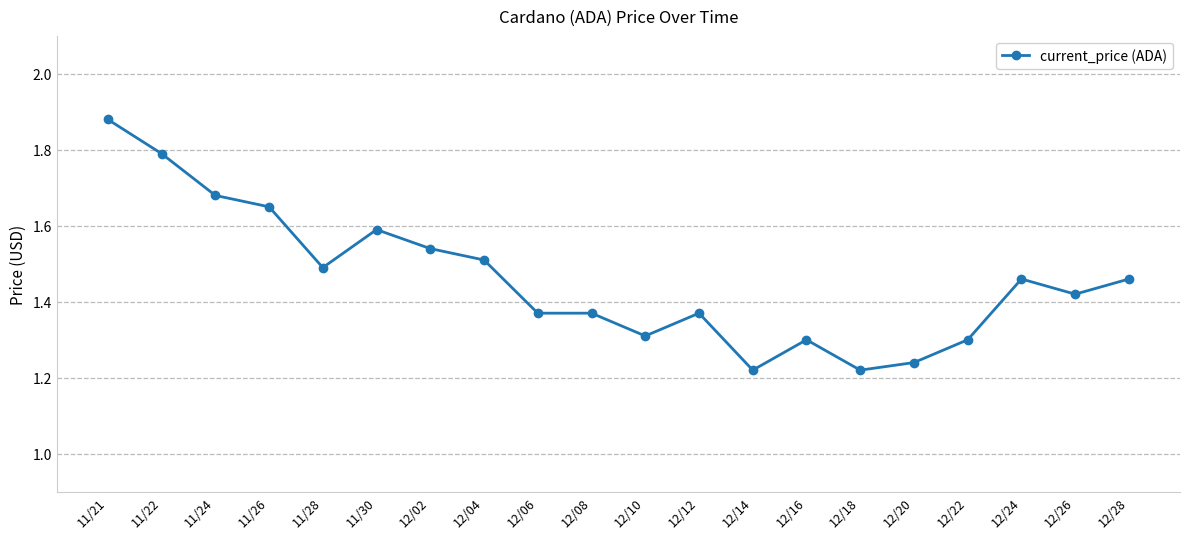

Is it true that the value at 12/16 is 1.3?

True